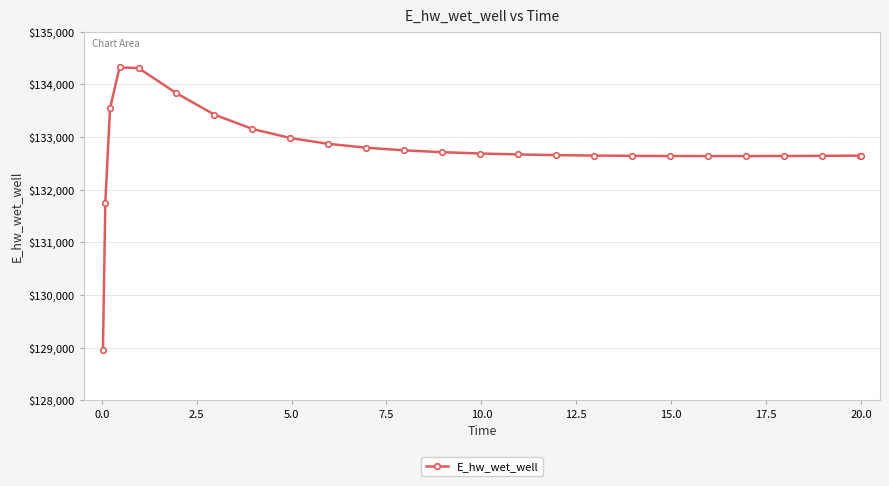

What is the difference between the maximum and minimum values?

5365.3